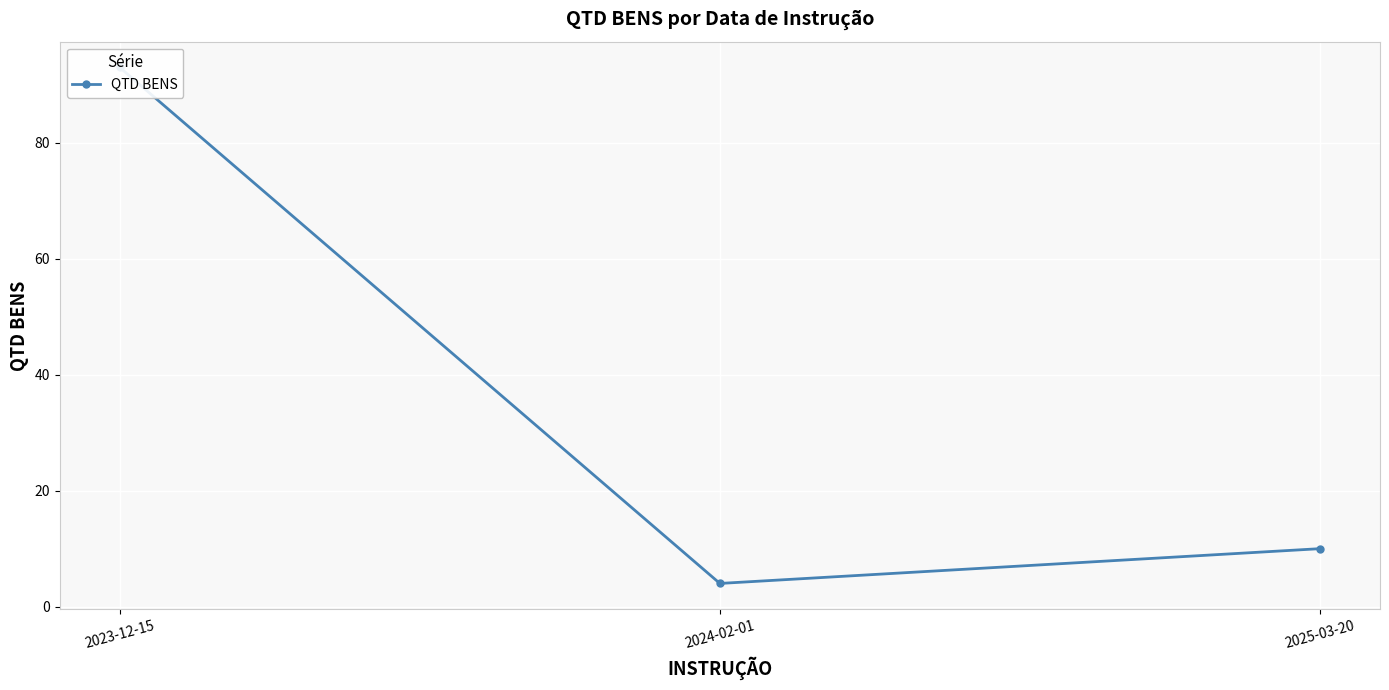

What is the sum of all values?

107